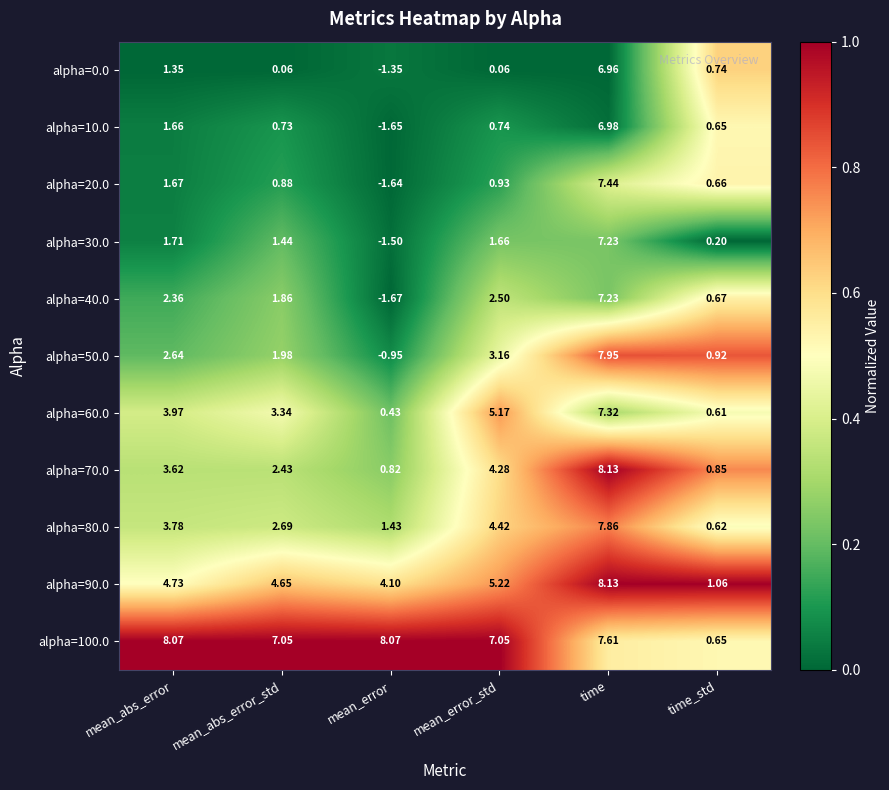

At which label does alpha=40.0 reach its peak?

time